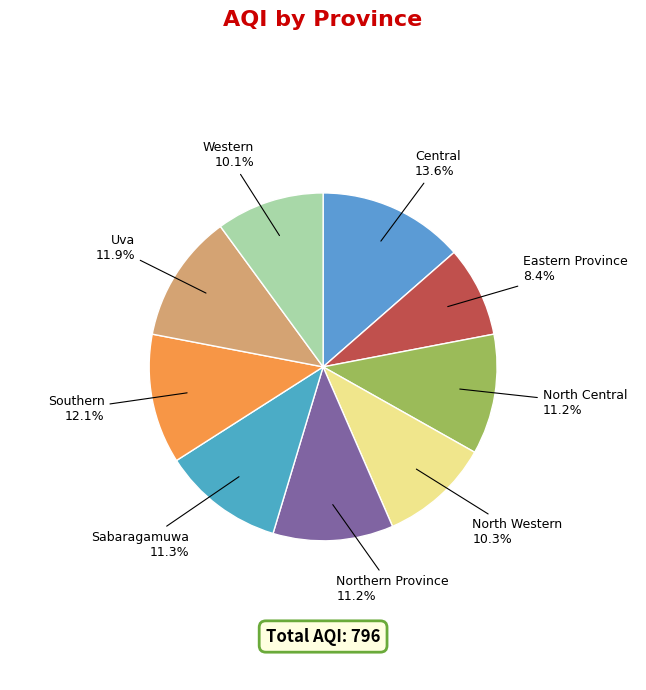

How many segments does this pie chart have?

9